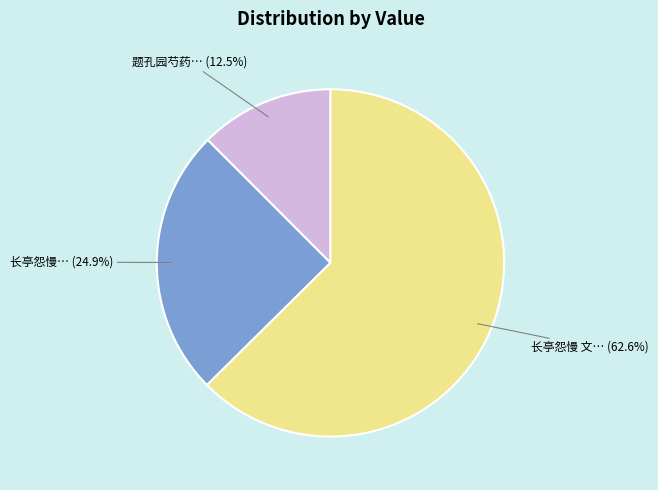

Does any single category account for the majority?

Yes